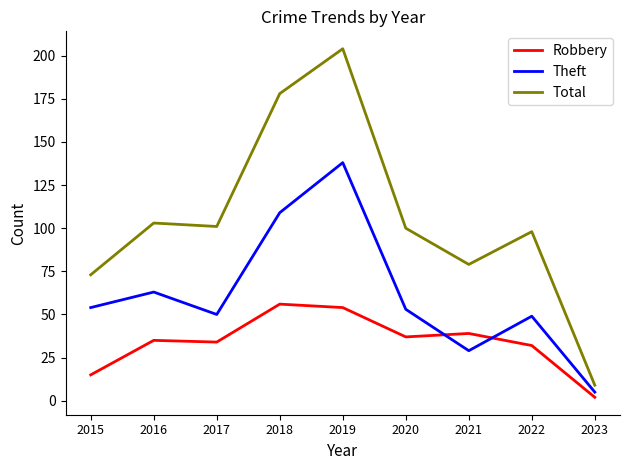

What value does the Total series have at 2016, to the nearest 50?

100